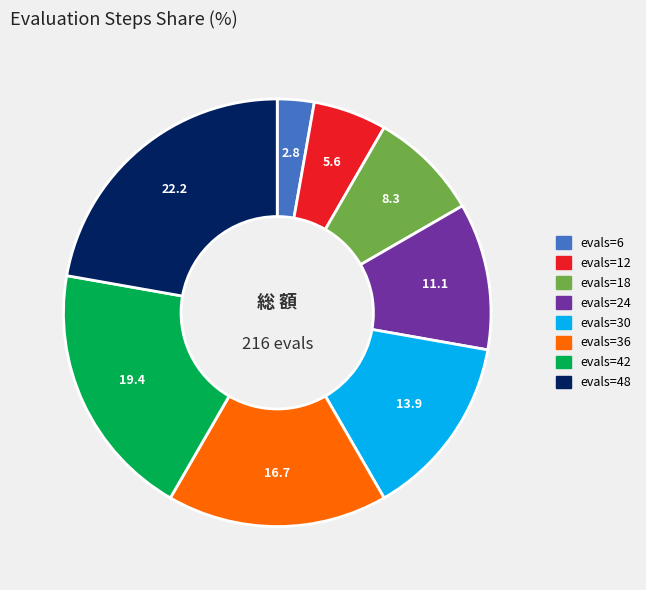

Approximately how many times larger is the value at evals=24 compared to evals=36?

0.7